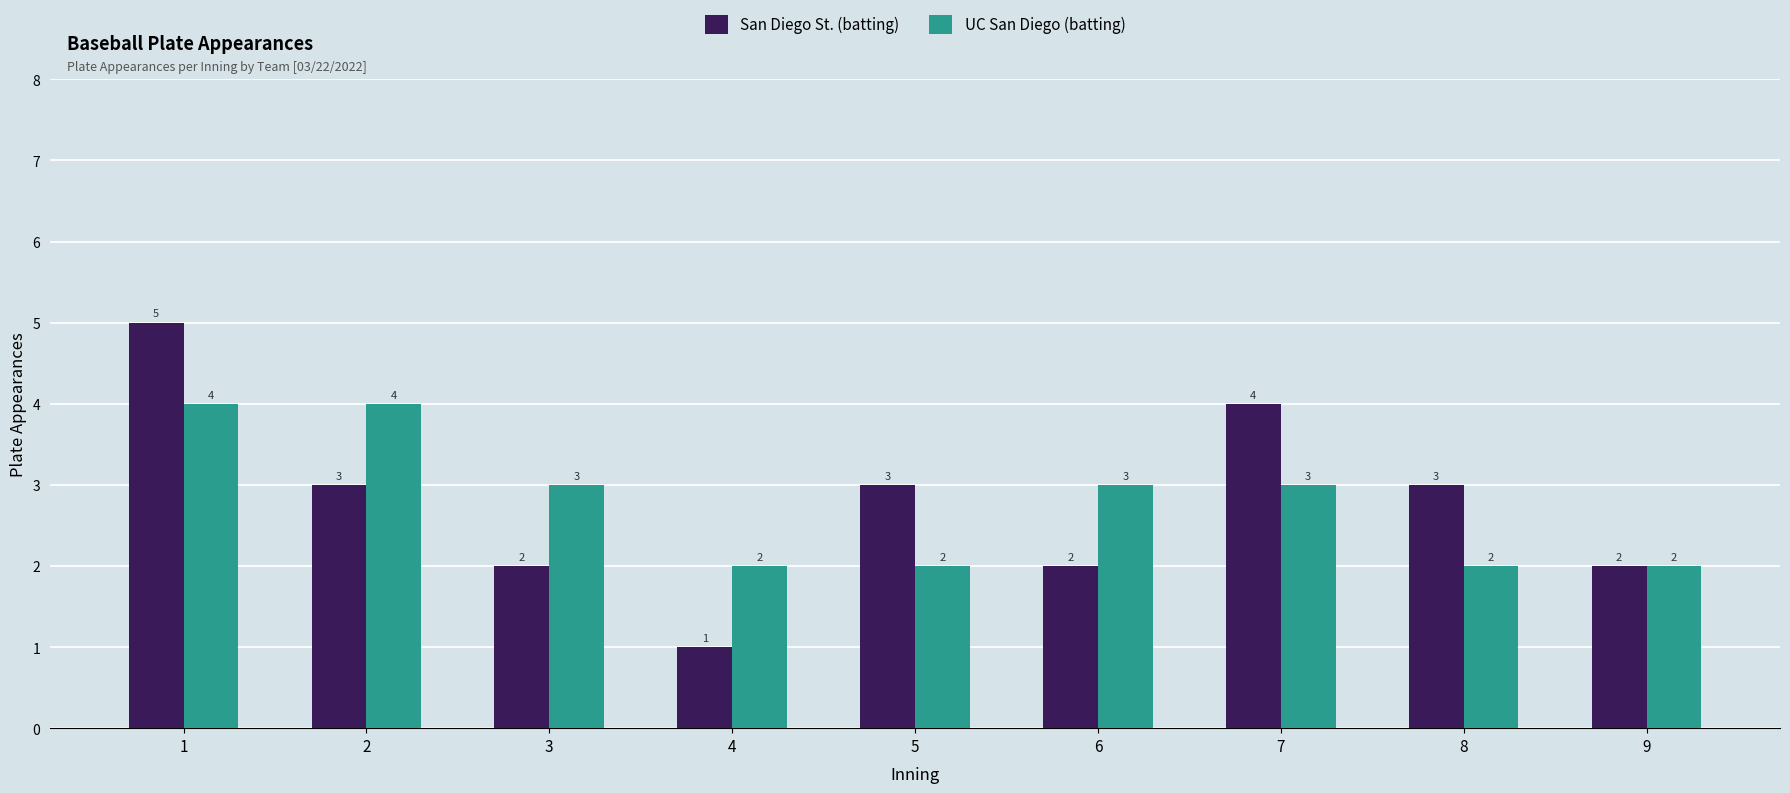

Rank the series by their maximum value, from highest to lowest.

San Diego St. (batting), UC San Diego (batting)